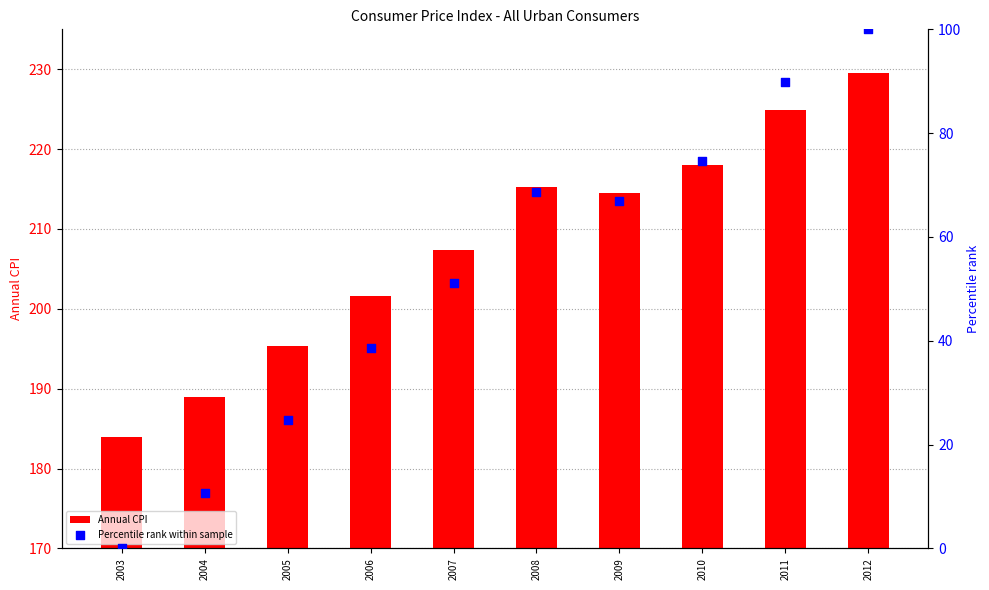

At which category is the sum across all series the highest?

2012